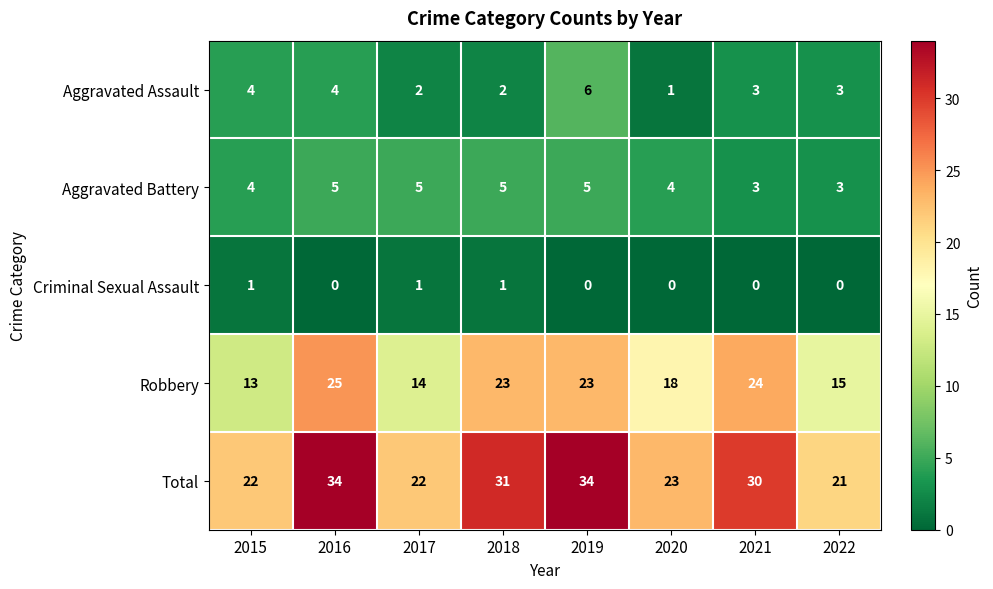

What is the average value of the Robbery series?

19